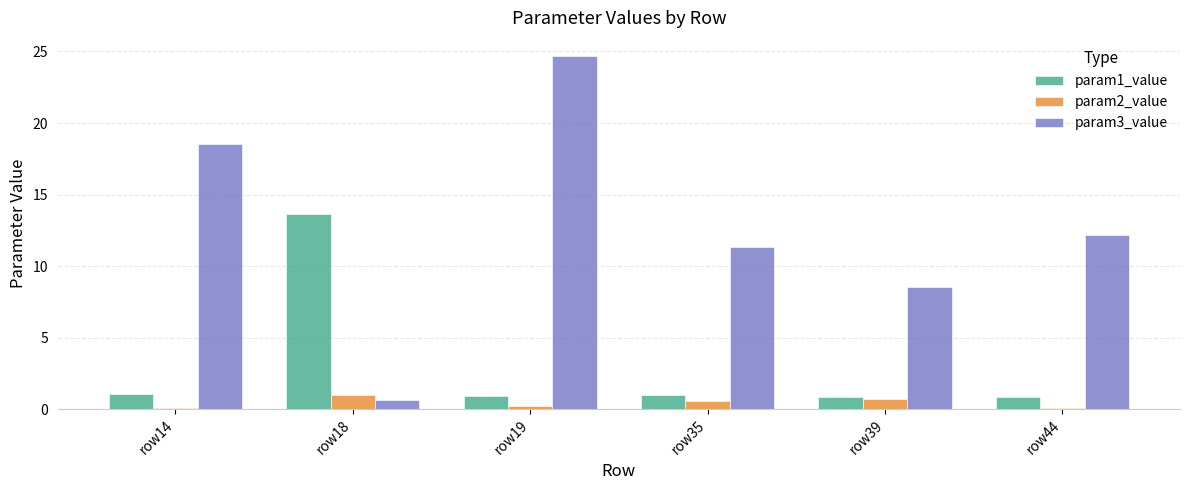

Which label corresponds to the largest value in the chart?

row19